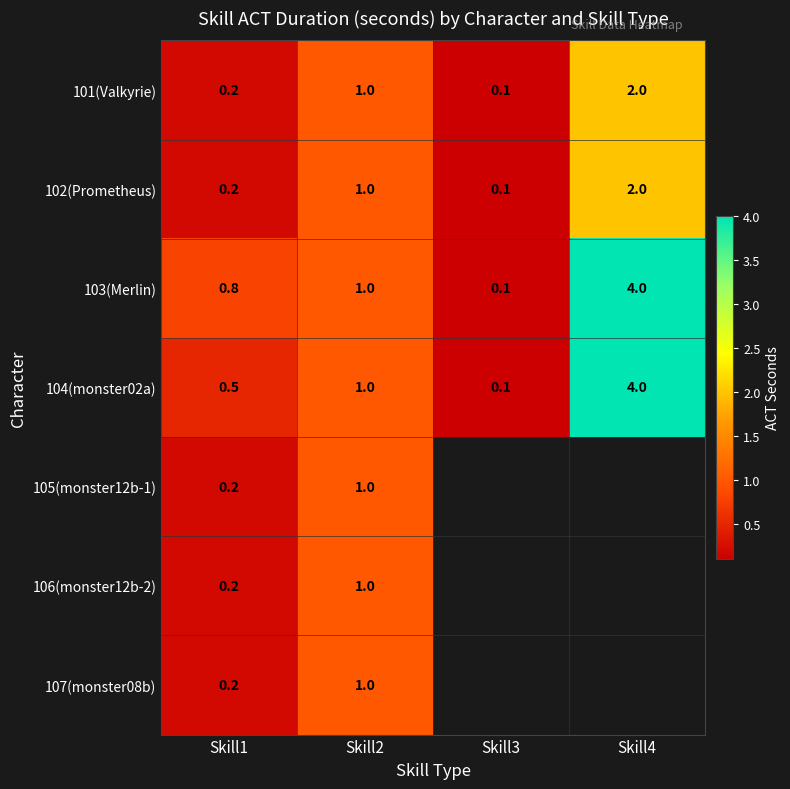

List the labels in order of 104(monster02a) value, largest first.

Skill4, Skill2, Skill1, Skill3